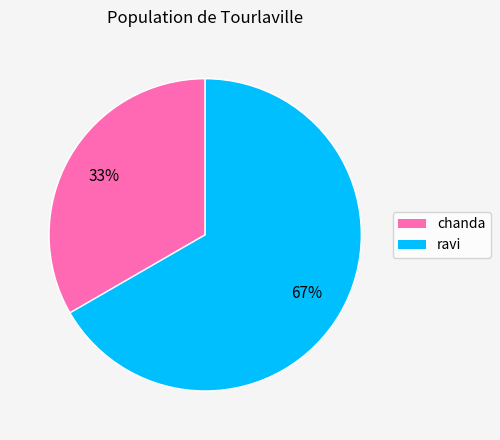

How many slices are in this pie chart?

2